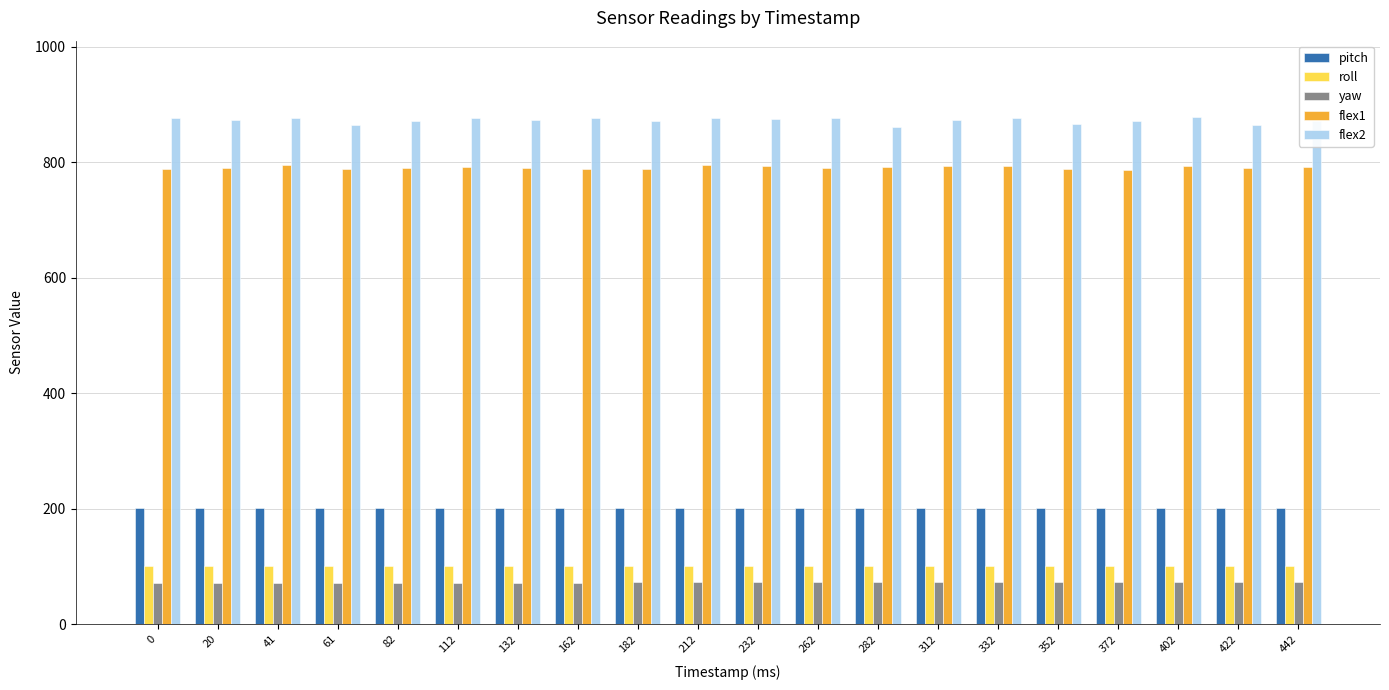

What is the total value across all series at 182?

2031.7